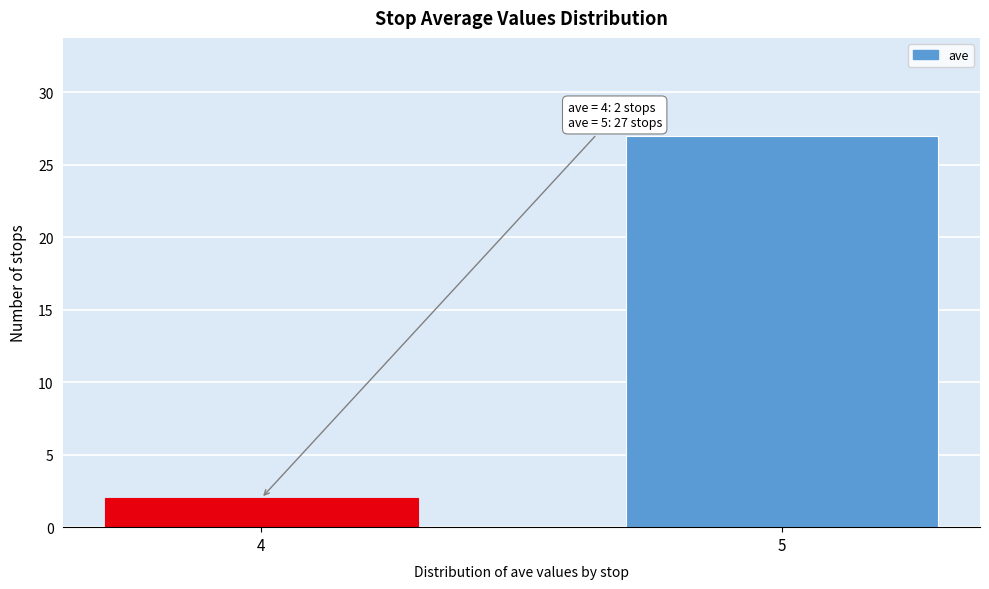

Reading left to right, transcribe all the data shown in this chart.

4=2	5=27